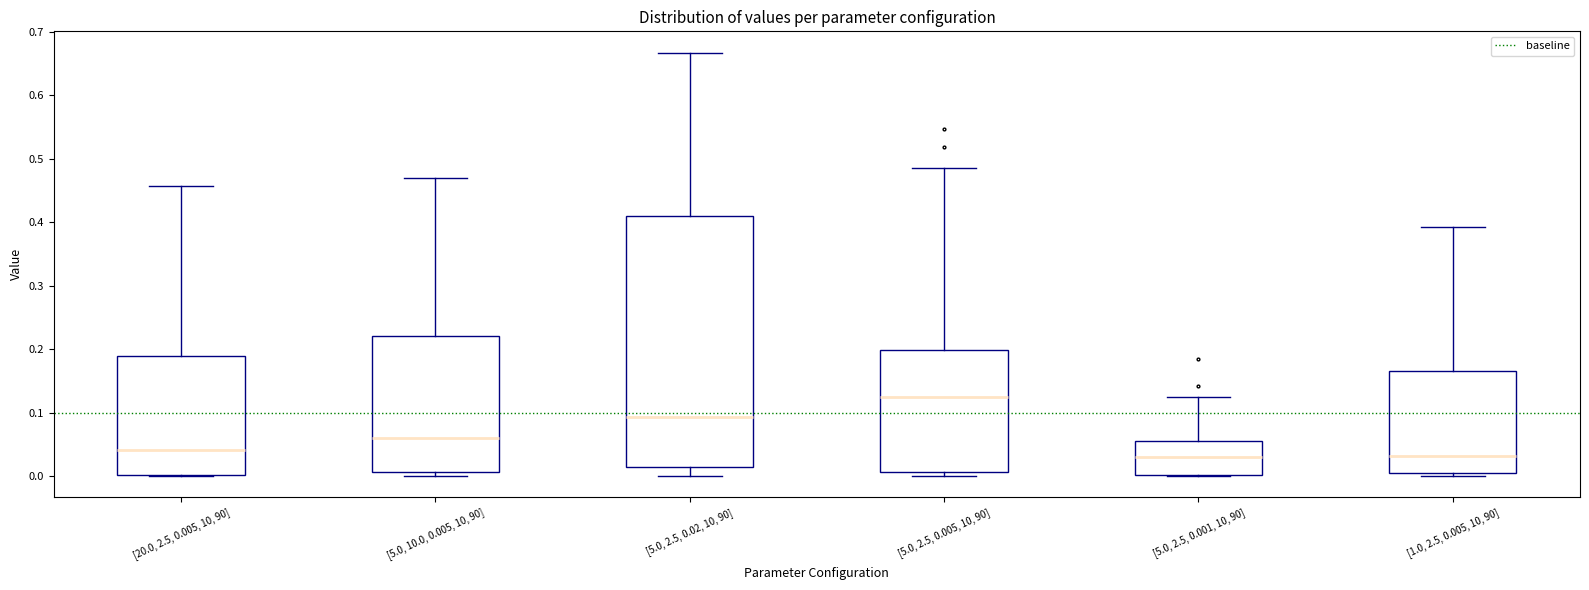

Where does the median line of the box for [5.0, 2.5, 0.005, 10, 90] sit on the y-axis? The values are not printed on the chart, so give them approximately, as read against the axis.

0.13